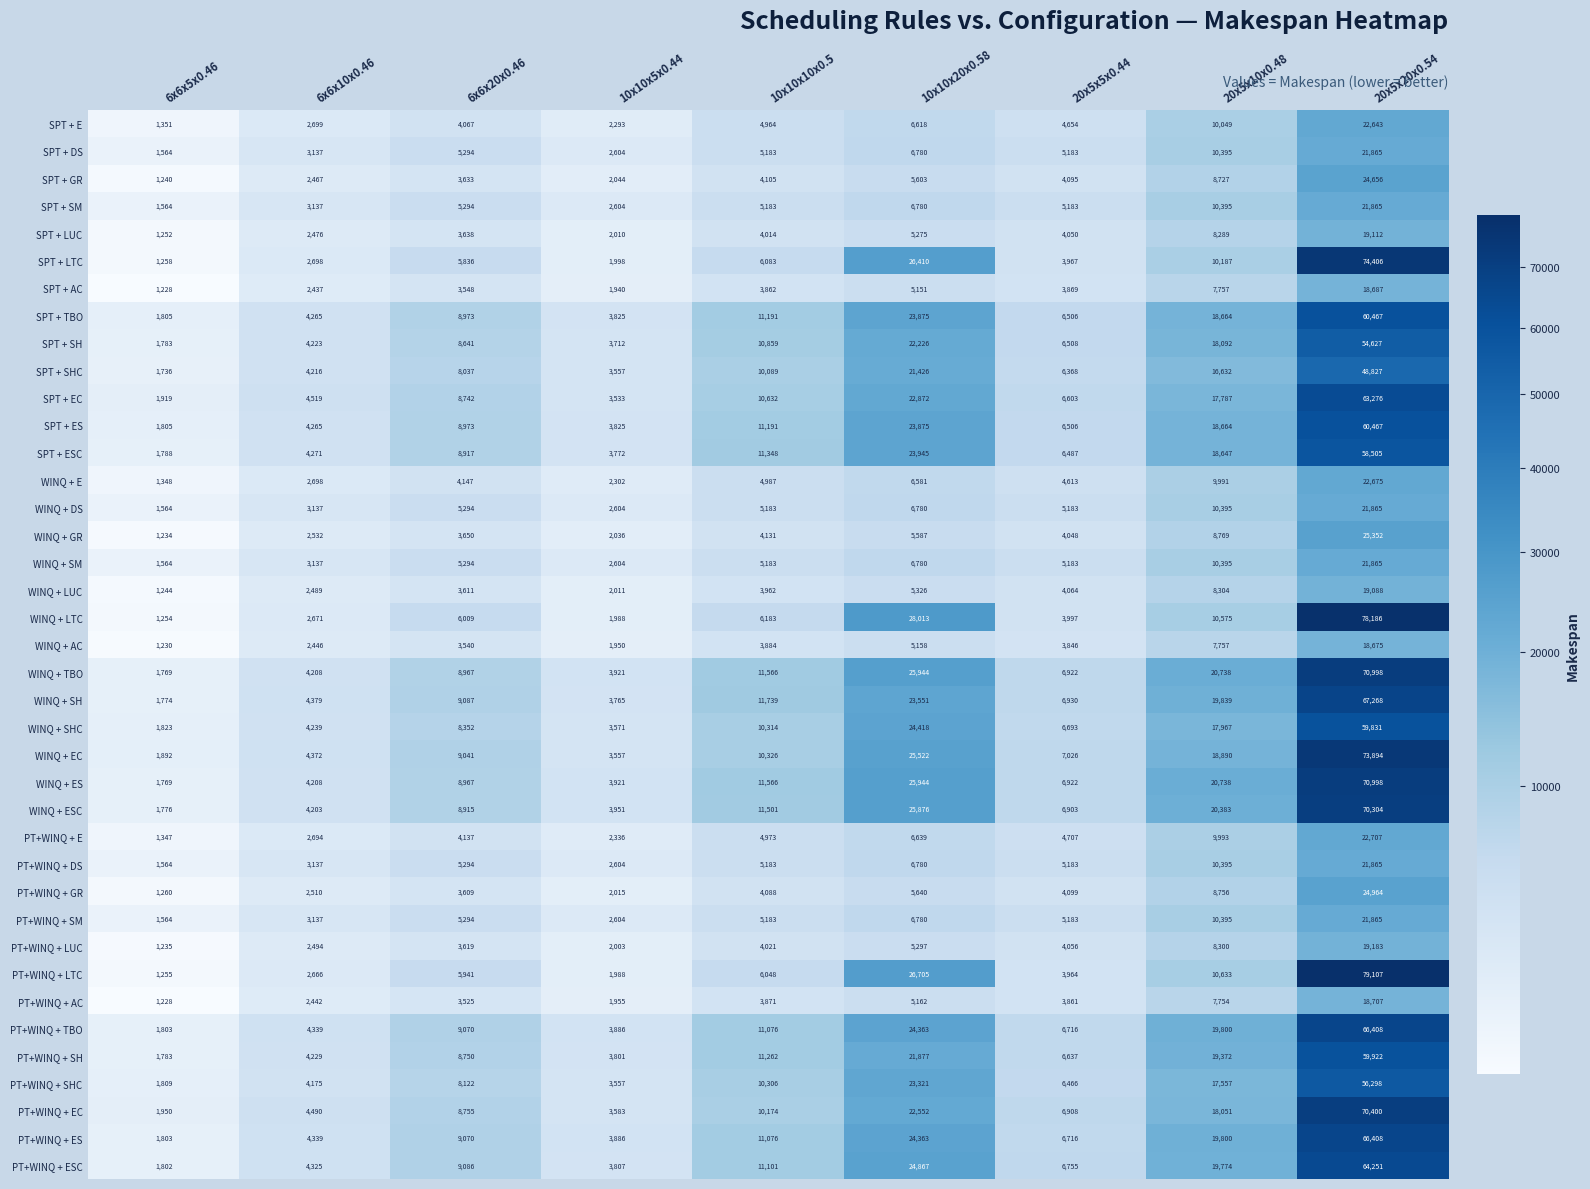

At which category is the sum across all series the highest?

20x5x20x0.54